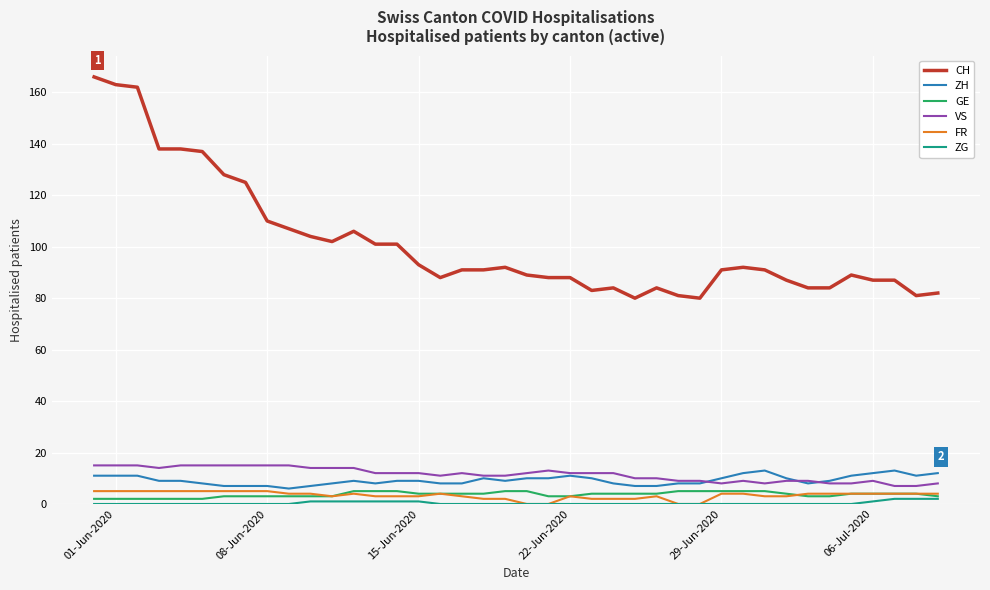

What is the maximum value shown in the chart?

166